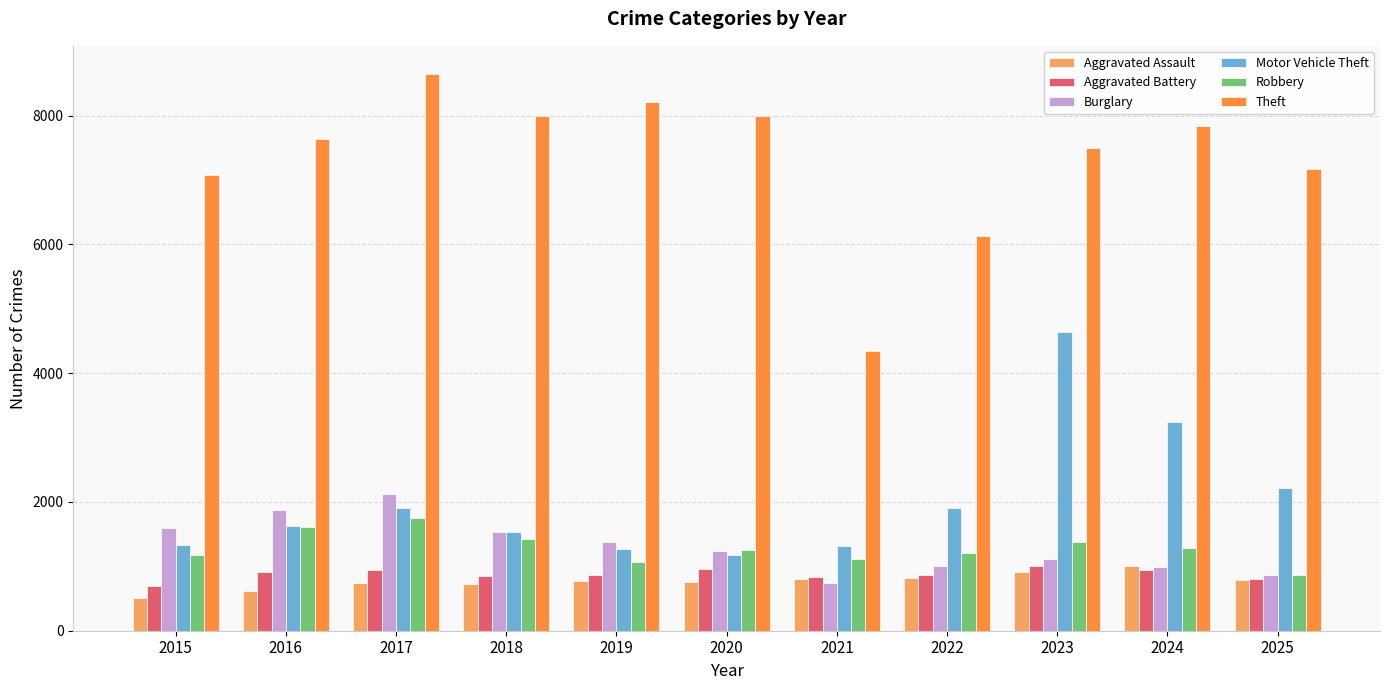

What value does the Motor Vehicle Theft series have at 2022, to the nearest 10?

1900